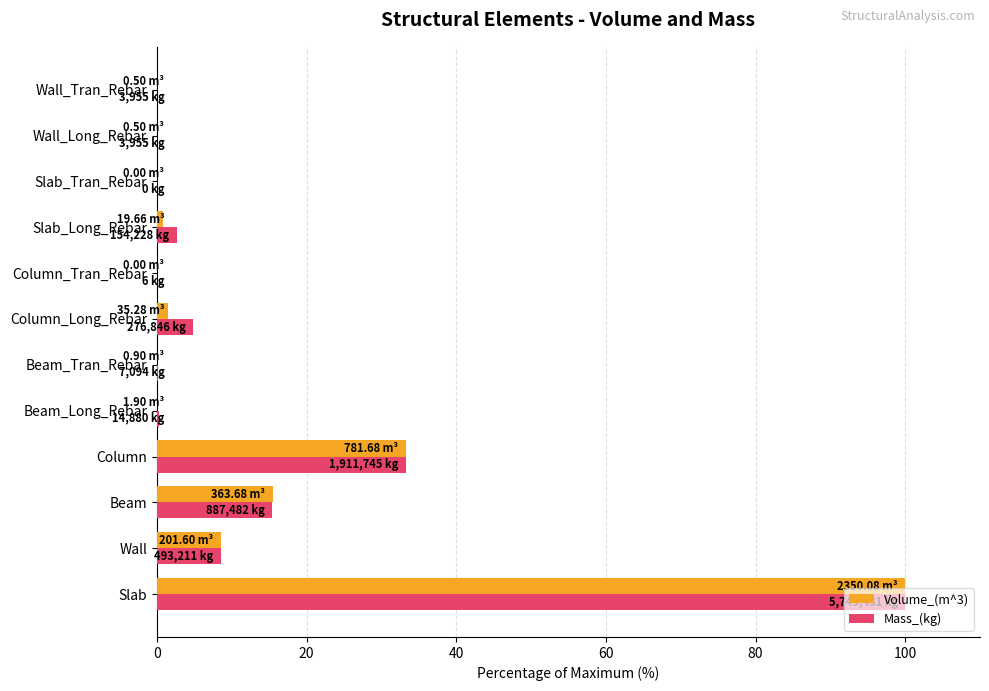

What is the sum of all Mass_(kg) values?

165.3